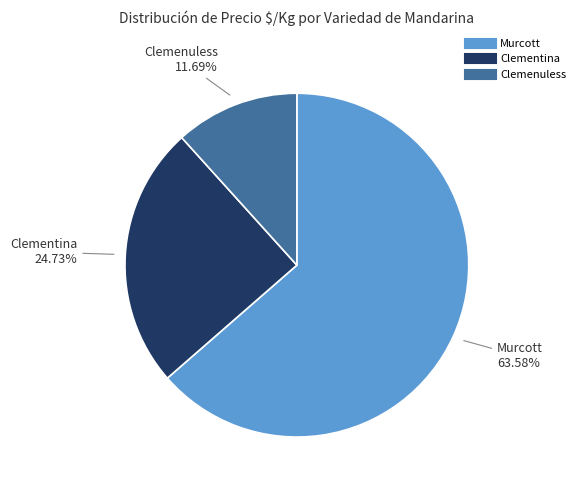

To the nearest percent, what is the difference between the largest and smallest slice percentages?

52%